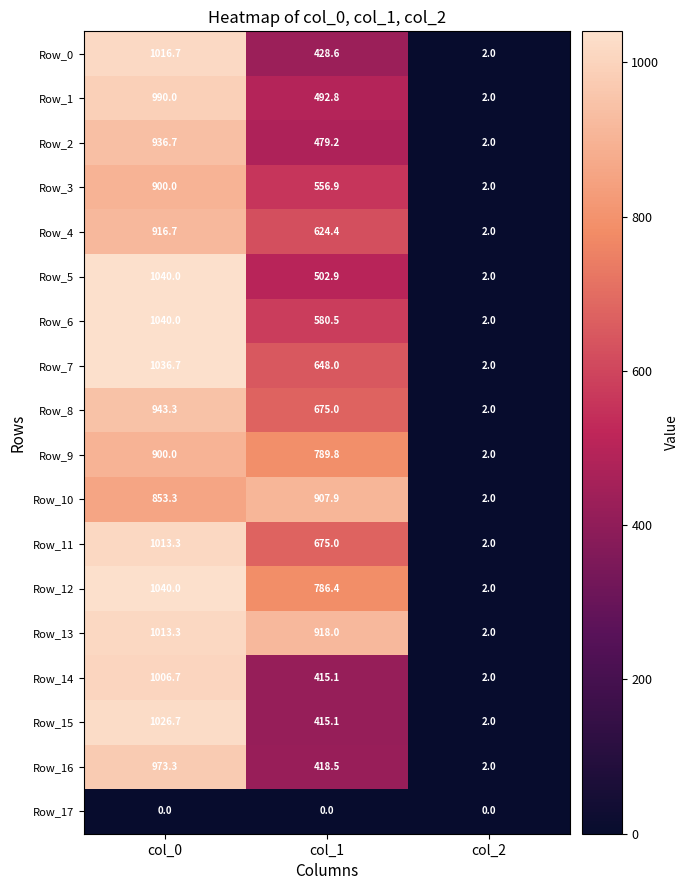

The value of Row_15 at col_0 is 239.2. True or false?

False